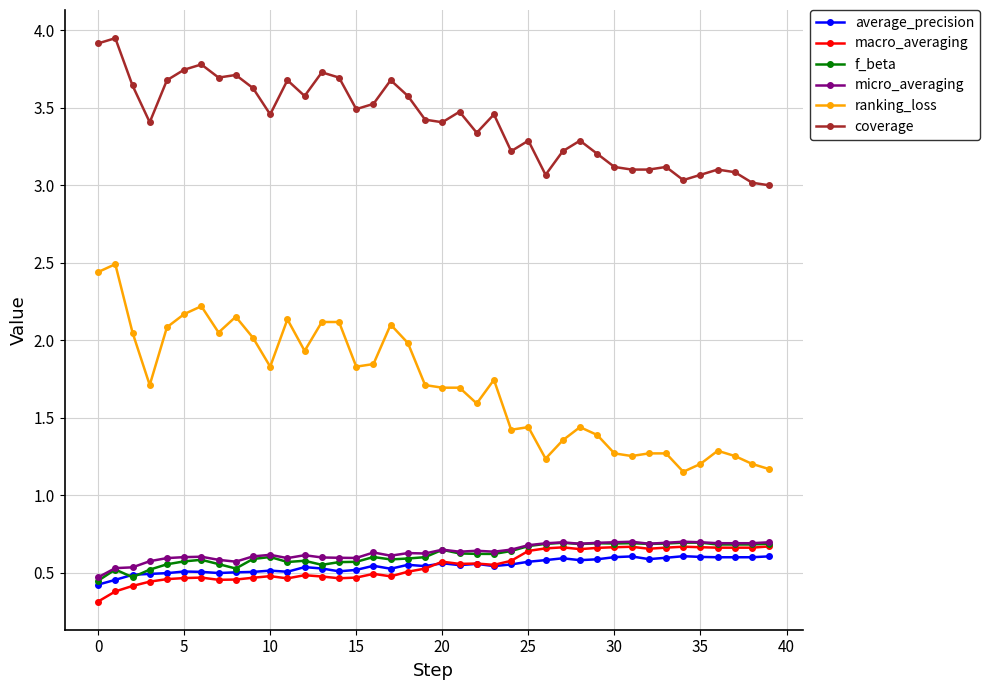

How many f_beta values are between 0 and 1?

40